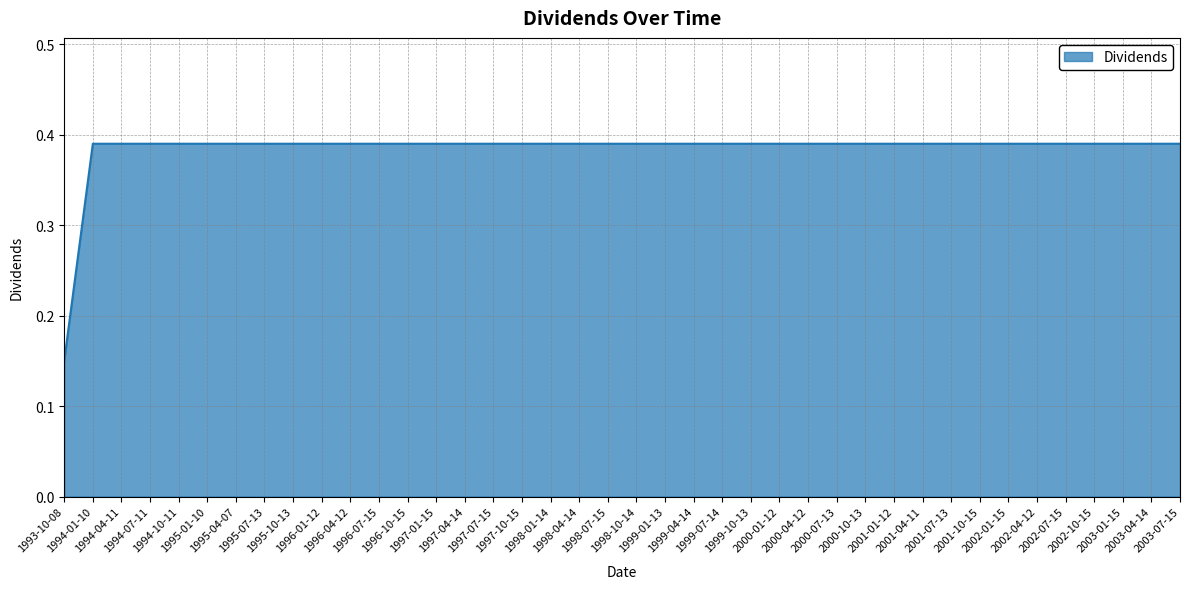

How many series are shown in this chart?

1